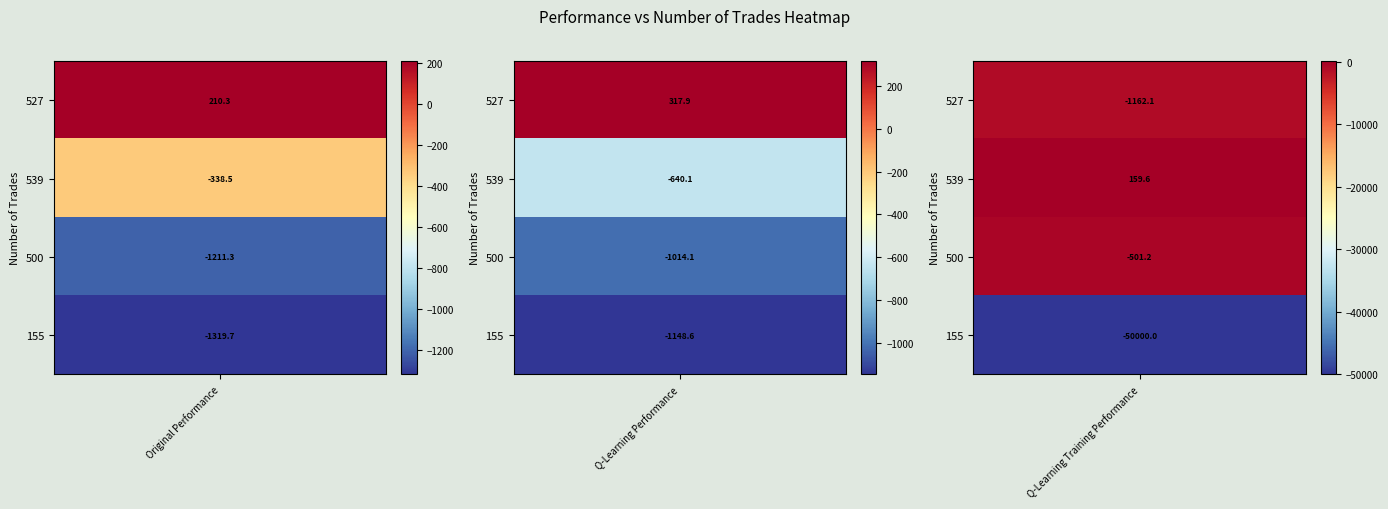

How many values in 527 are below zero?

1